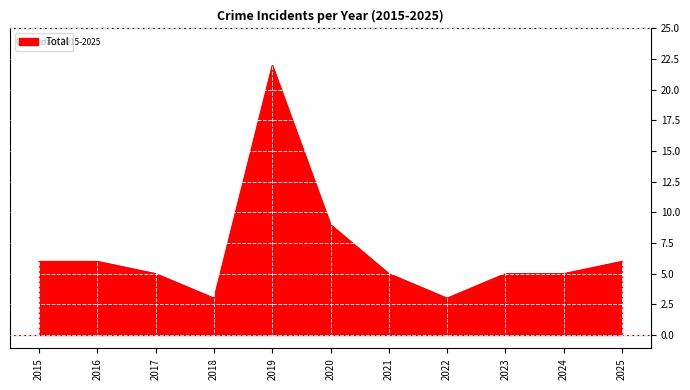

At which label is the value closest to 12?

2020